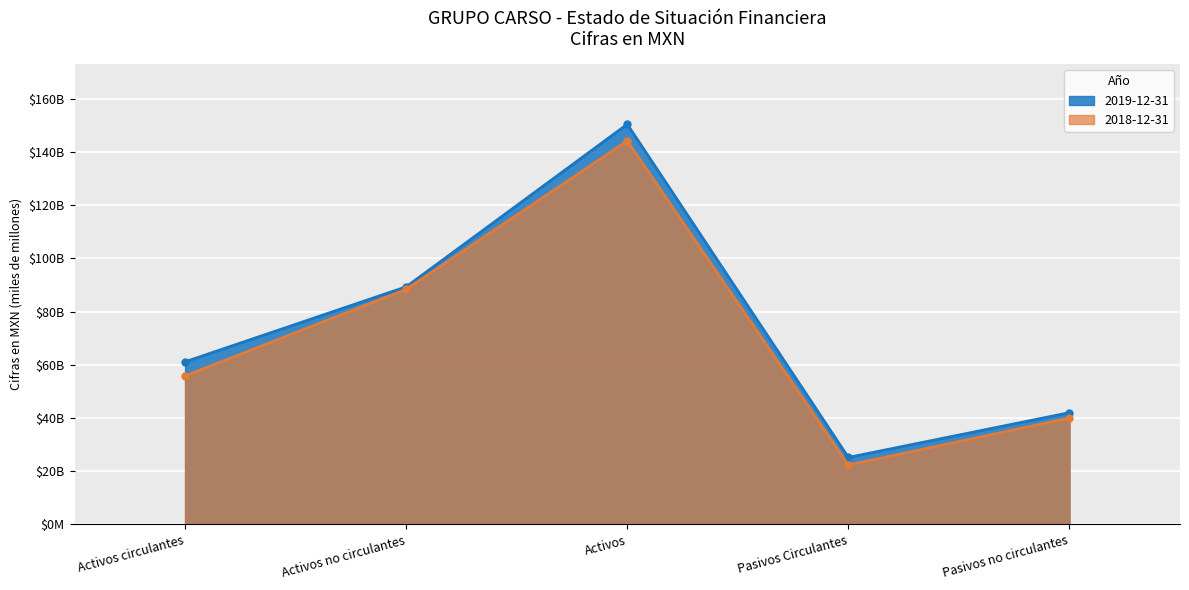

What is the label of the 3rd point from the left?

Activos